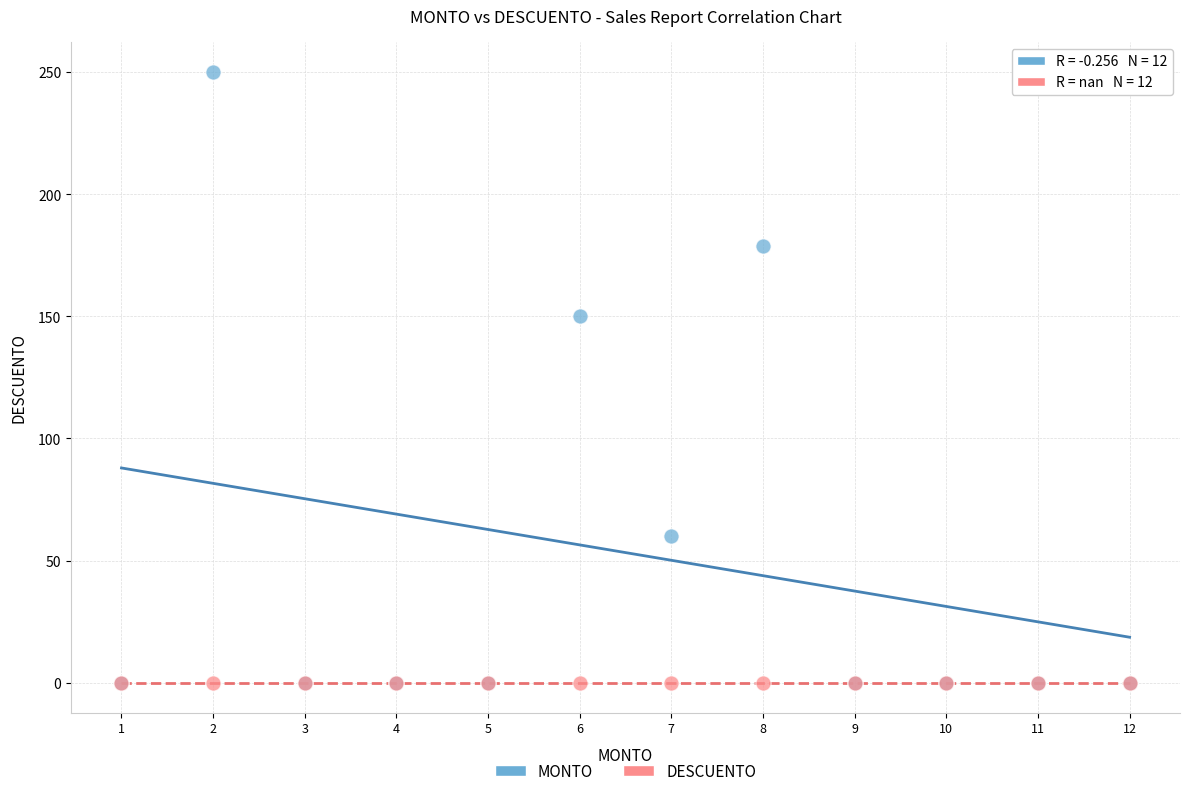

In the MONTO series, what Y value is closest to 125?

150